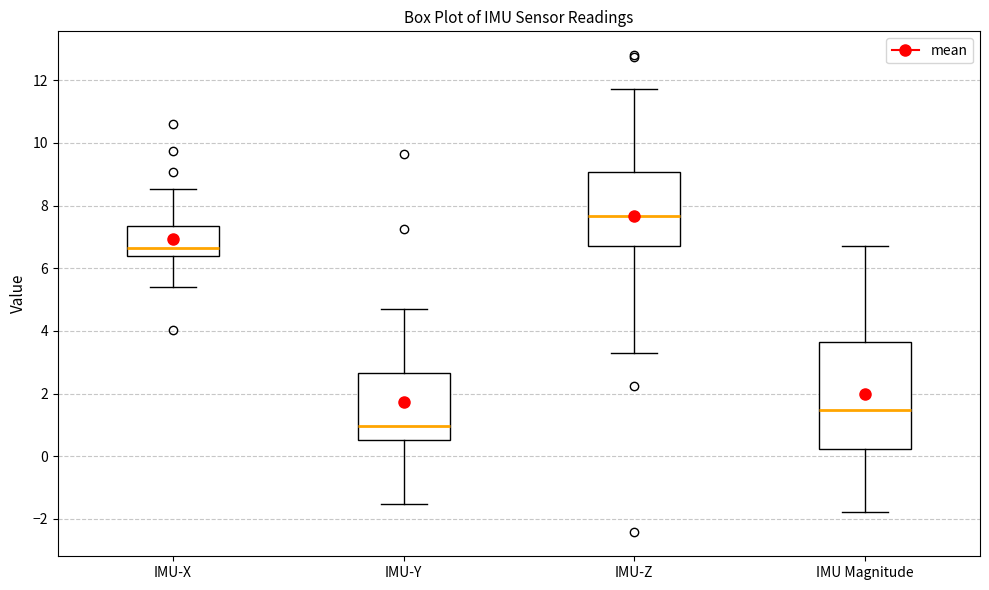

Which box has the highest median line?

IMU-Z